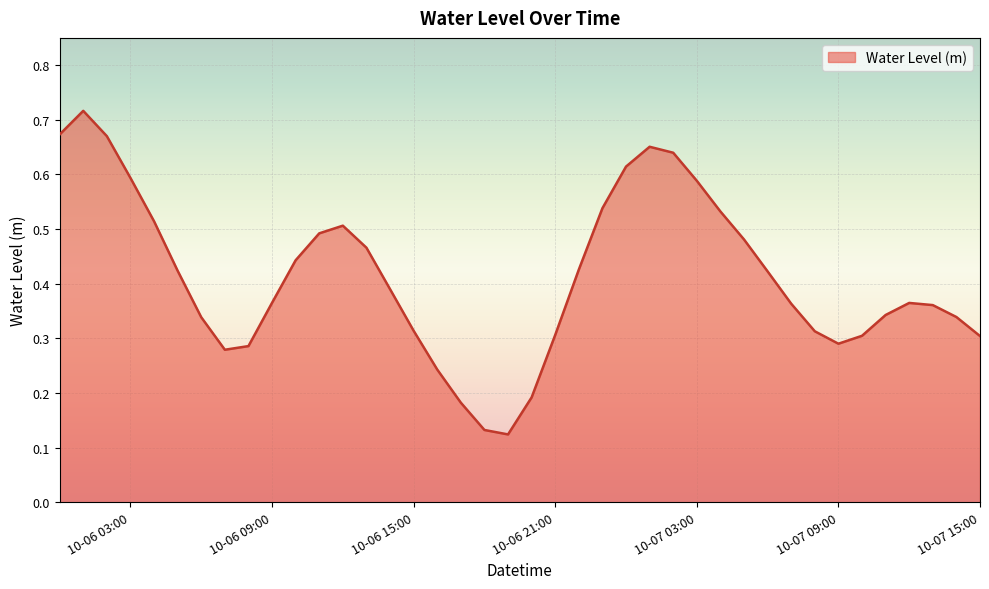

Is it true that the value at 10-06 09:00 is 0.1?

False